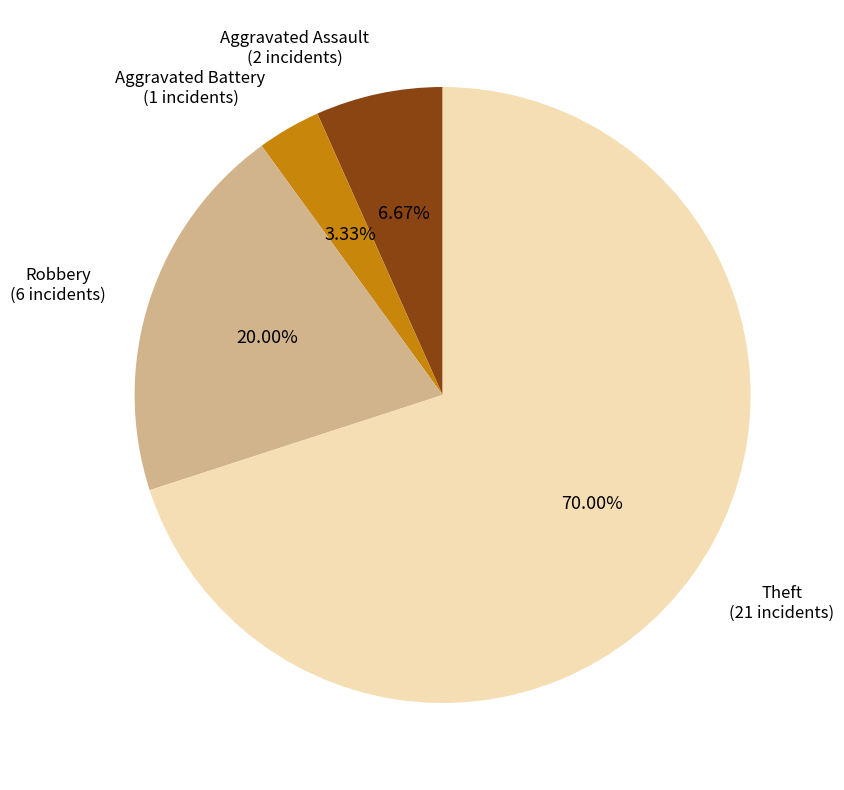

Count the number of slices in the pie.

4